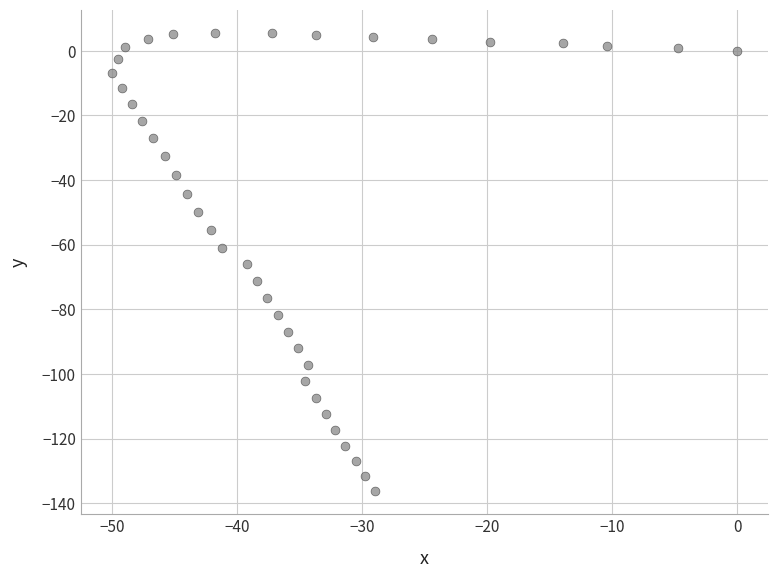

What is the range of X values (max minus min)?

50.0